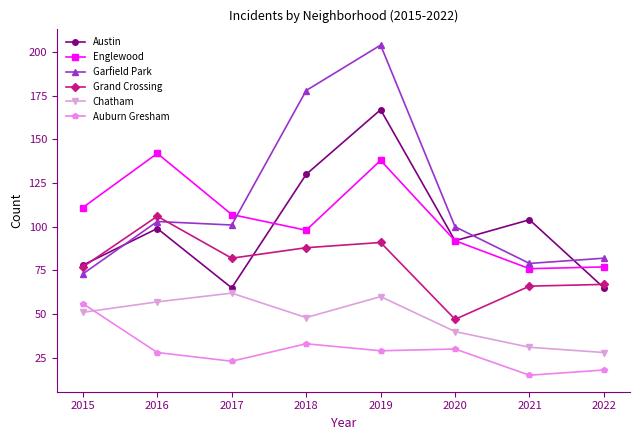

Is this an area chart (filled region under the line)?

No